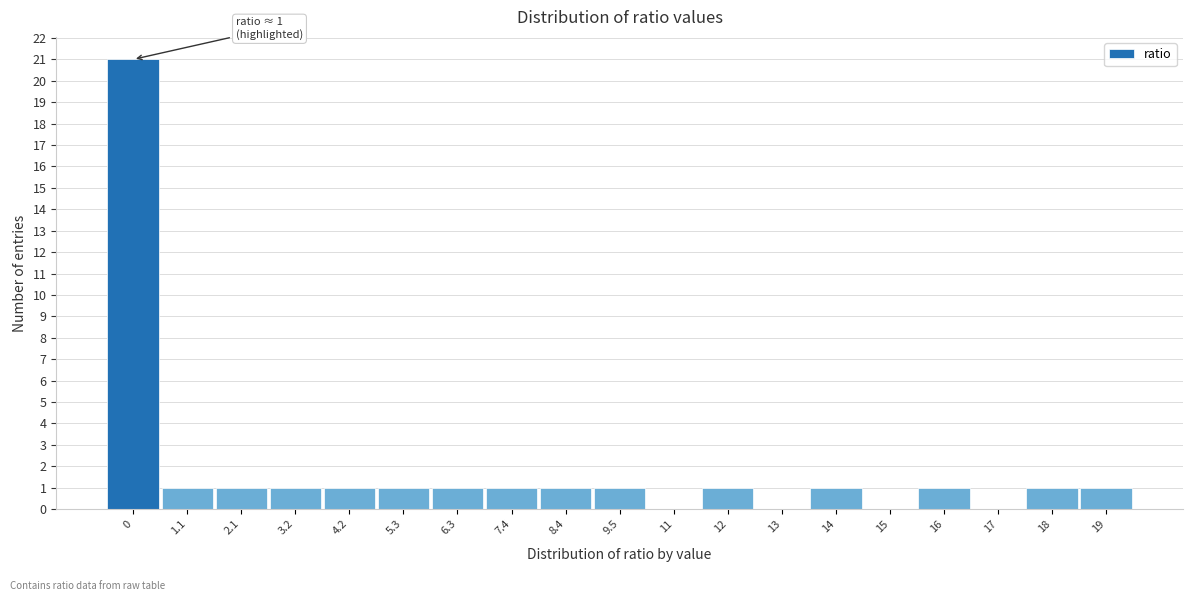

Reading left to right, list all the values displayed in this chart.

0=21	1.1=1	2.1=1	3.2=1	4.2=1	5.3=1	6.3=1	7.4=1	8.4=1	9.5=1	11=0	12=1	13=0	14=1	15=0	16=1	17=0	18=1	19=1